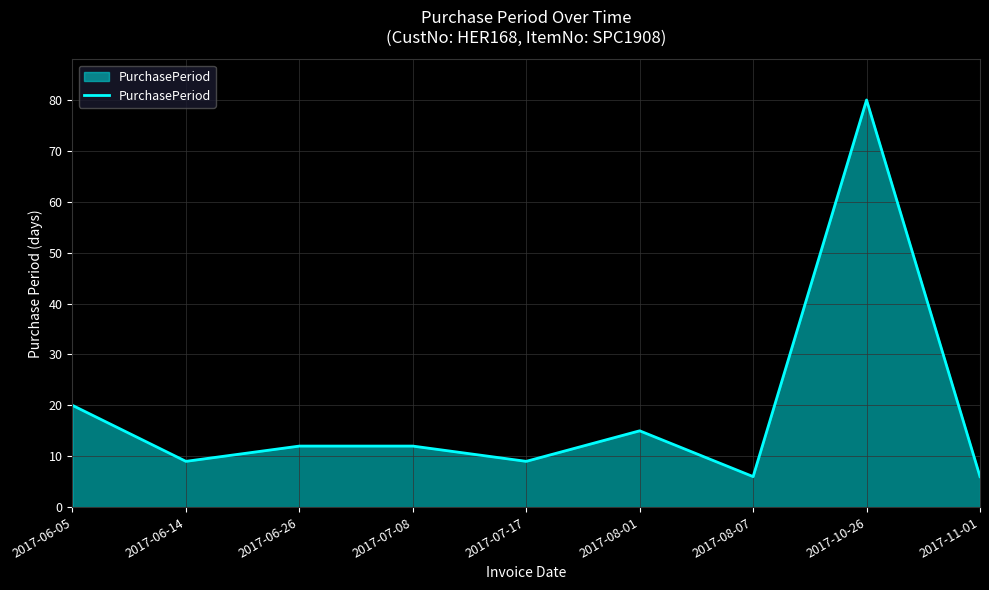

True or false: the data shows 12 at 2017-07-08.

True